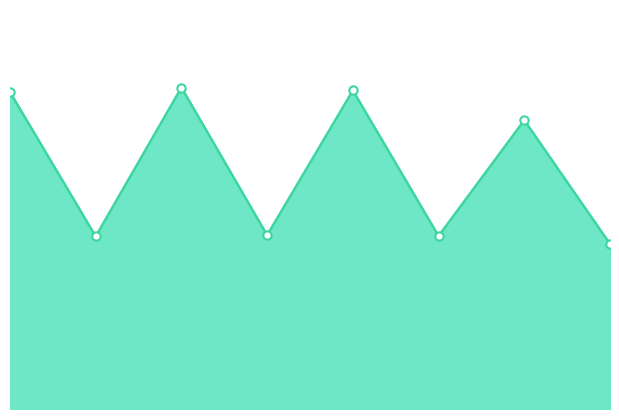

How many values are between 1 and 2?

4